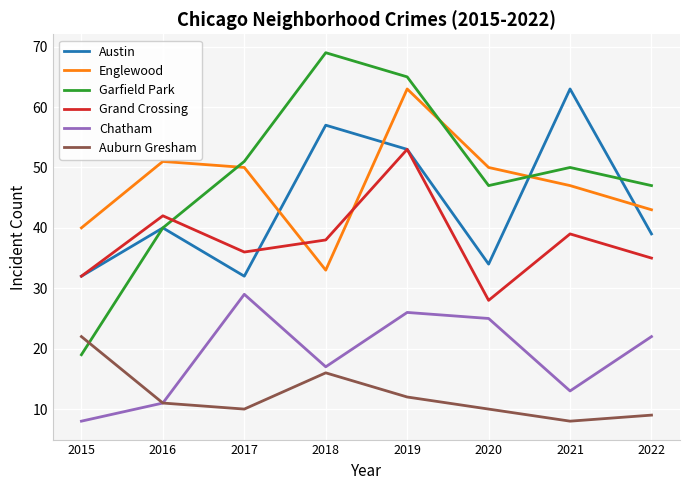

Which series has the widest spread of values?

Garfield Park